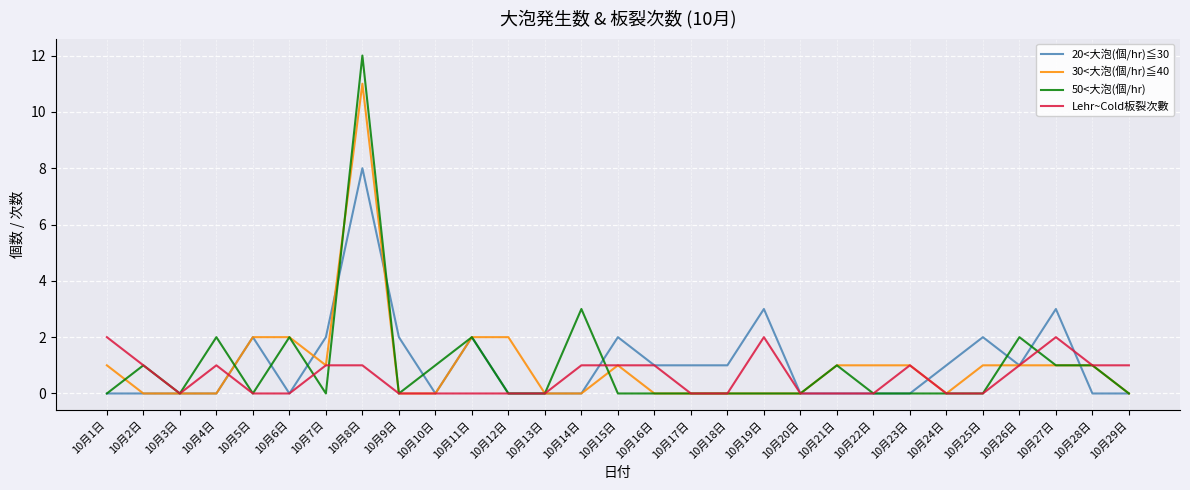

What is the average value of the 30<大泡(個/hr)≦40 series?

1